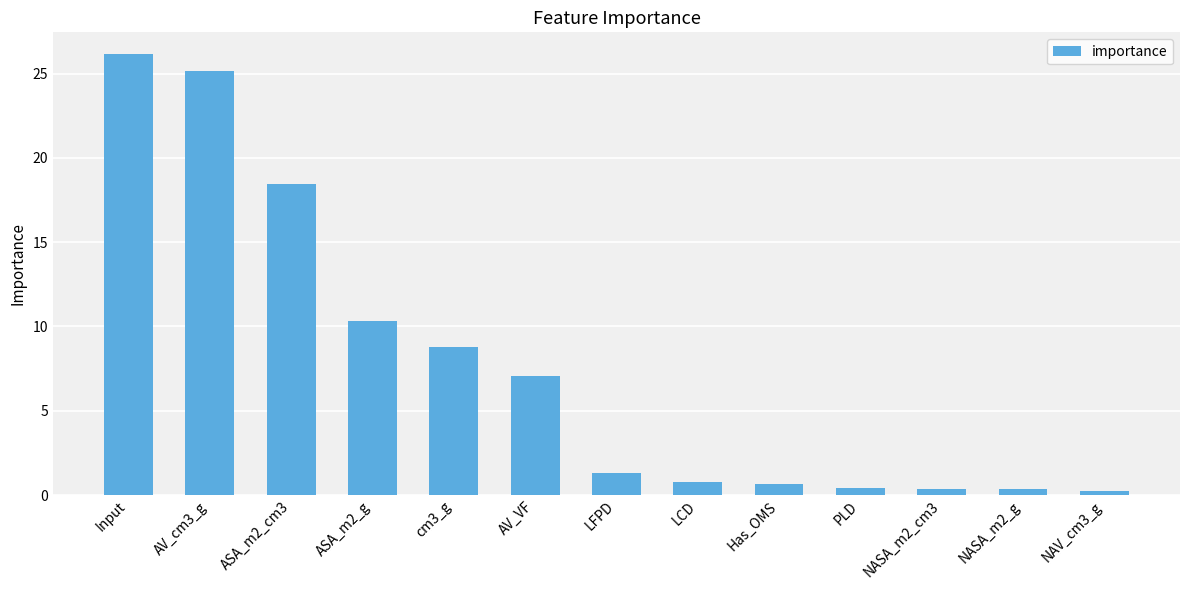

What is the sum of all values?

100.0